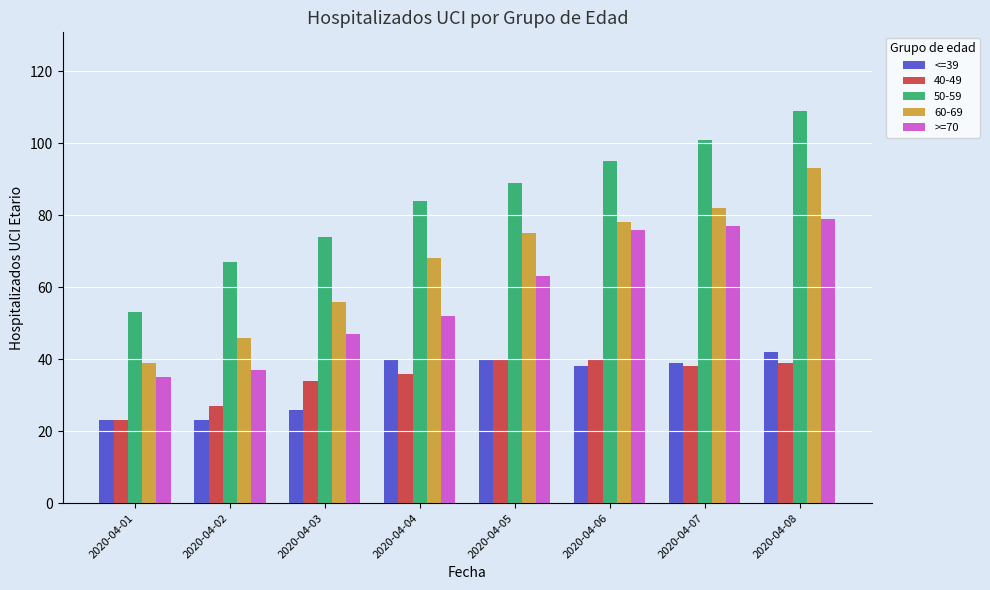

The value of 40-49 at 2020-04-05 is 57. True or false?

False